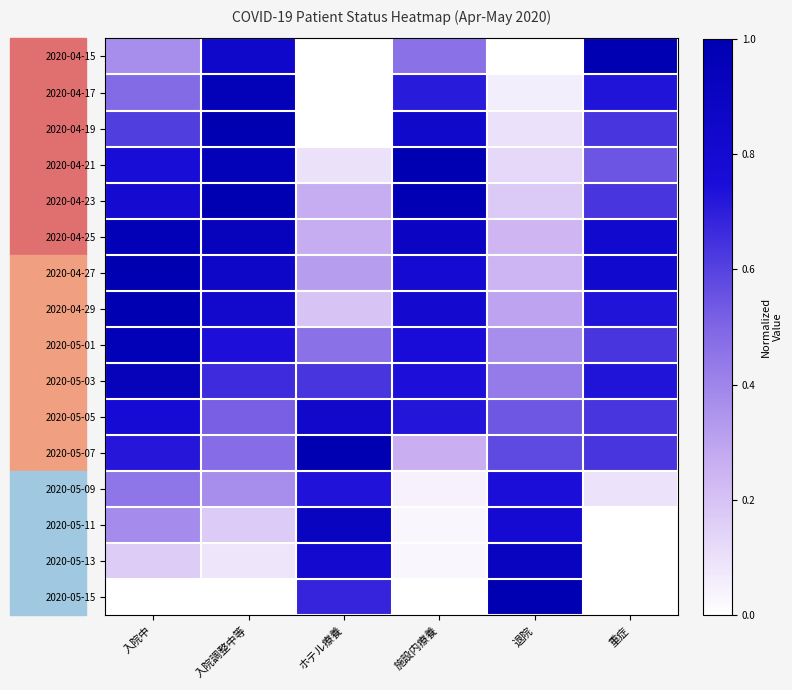

Between 入院中 and 重症, which series saw the biggest shift?

2020-04-15